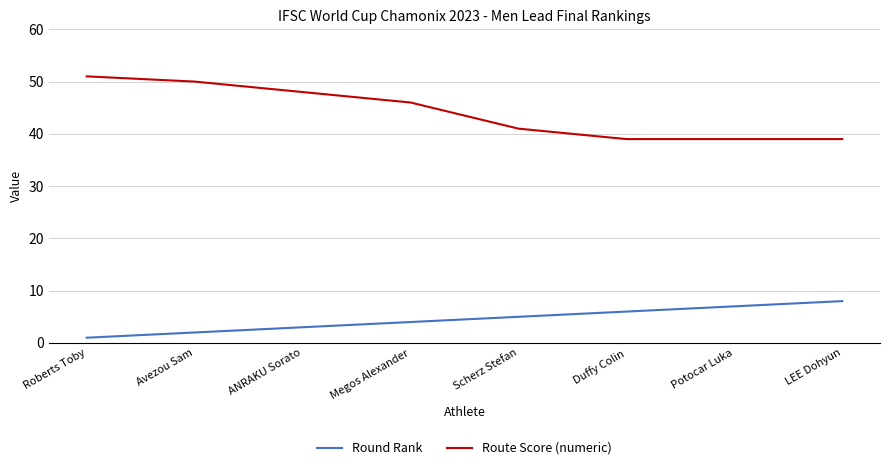

What is the difference between the second highest and second lowest values in the Round Rank series?

5